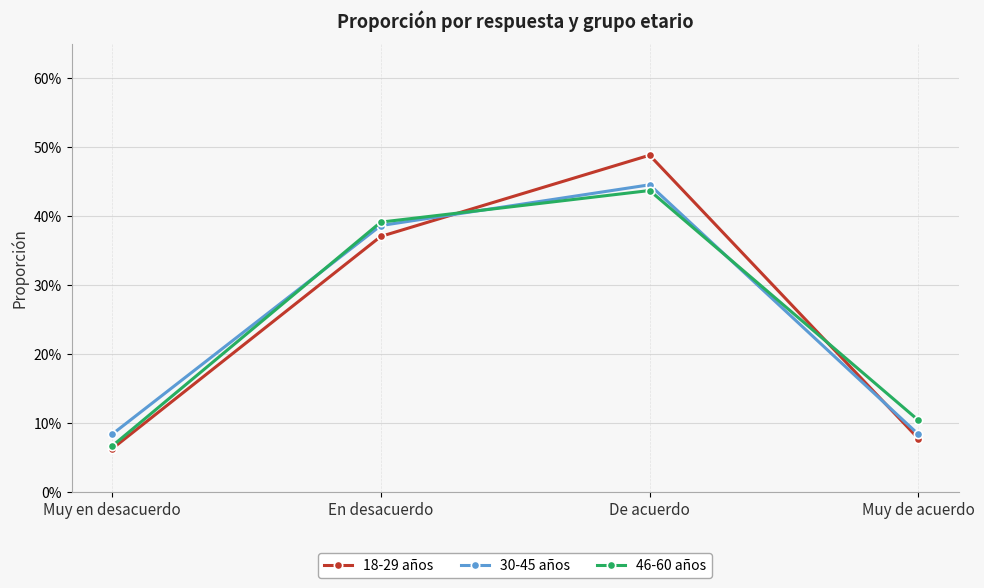

Is this an area chart (filled region under the line)?

No